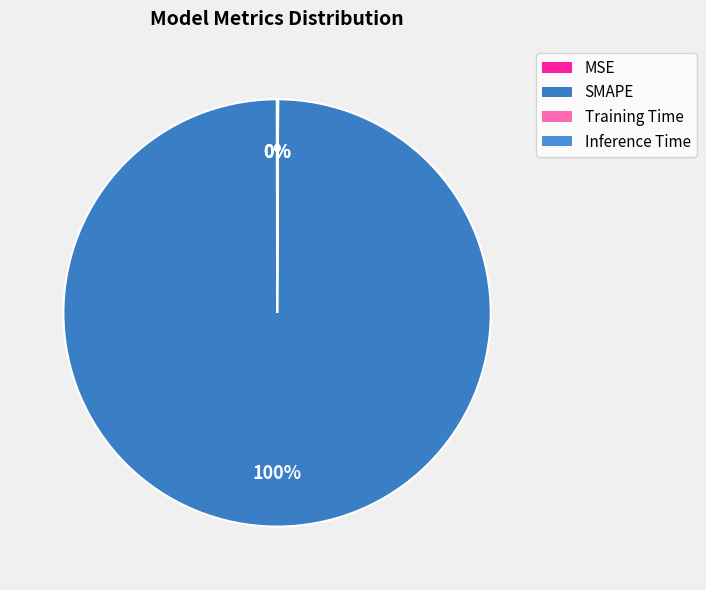

The MSE slice represents 0% of the pie. True or false?

True